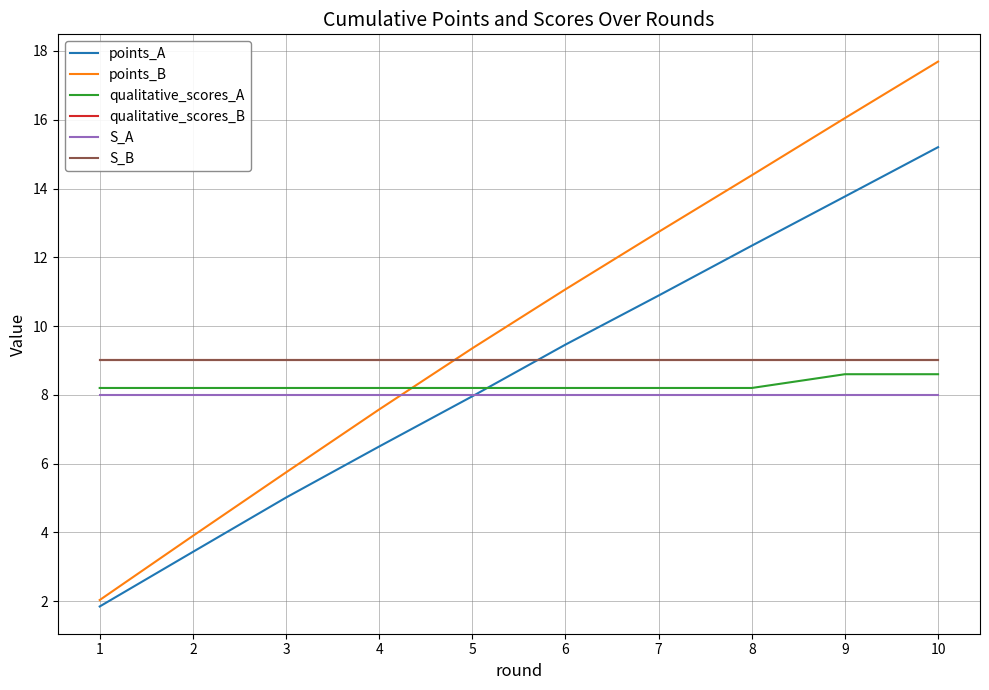

Is it true that points_A equals 15.2 at 10?

True